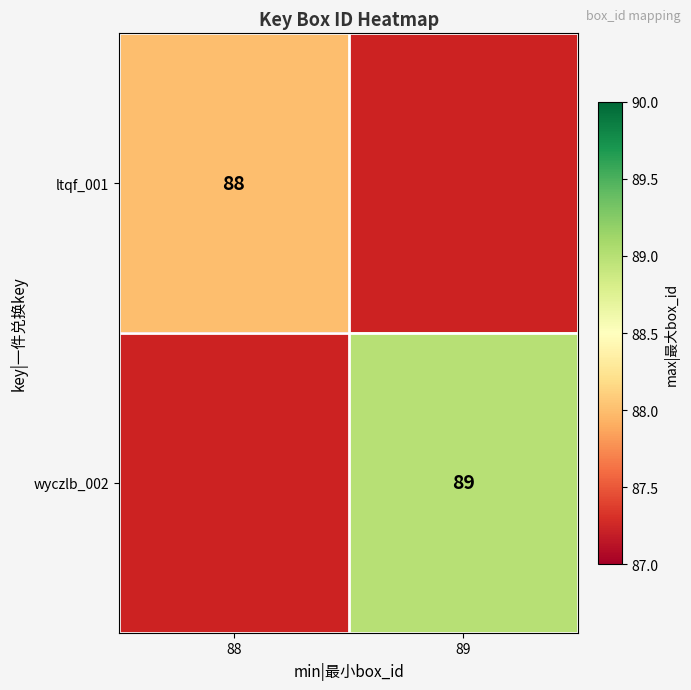

The value of wyczlb_002 at 89 is 137. True or false?

False